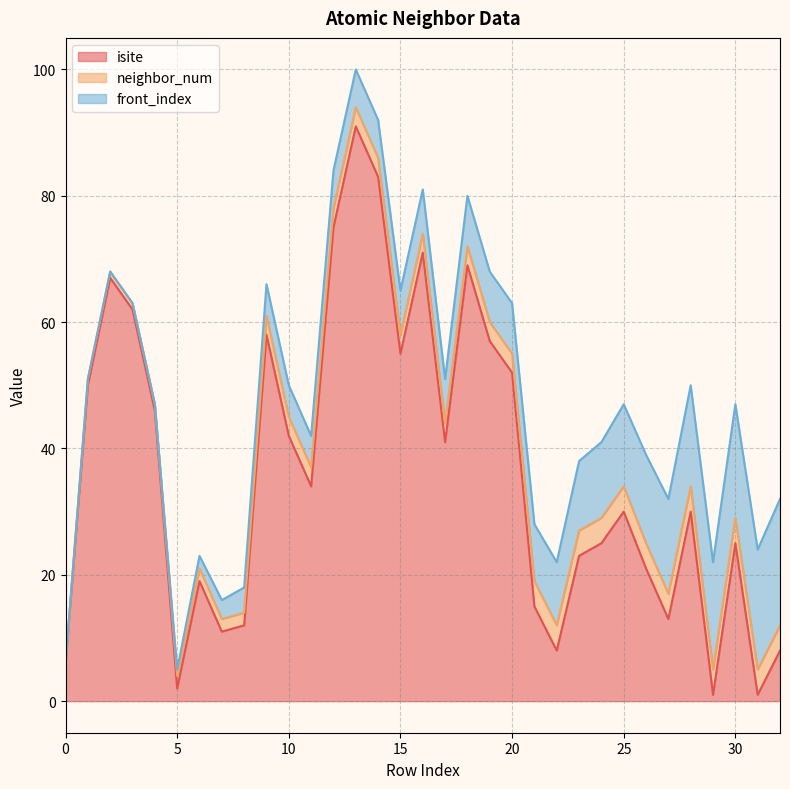

What is the highest value of the neighbor_num series?

4